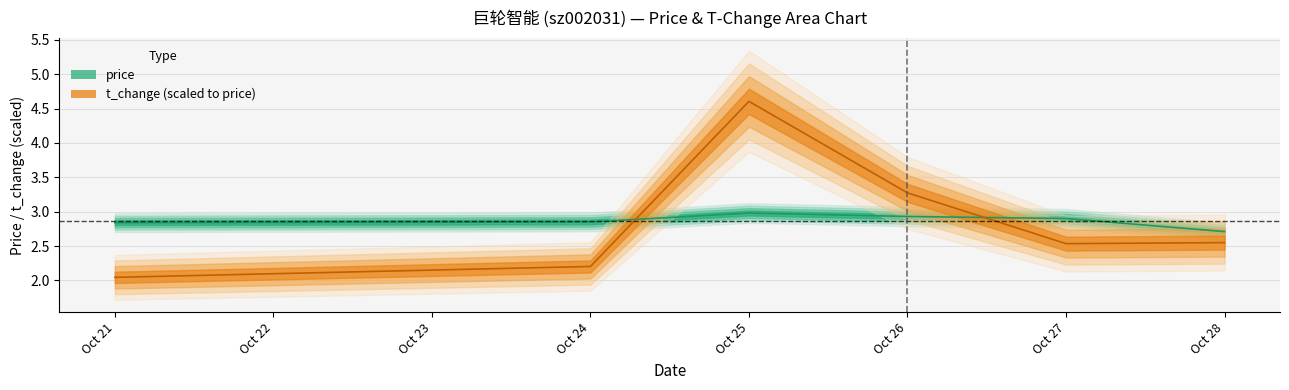

List the series in order of their overall mean, lowest first.

price, t_change